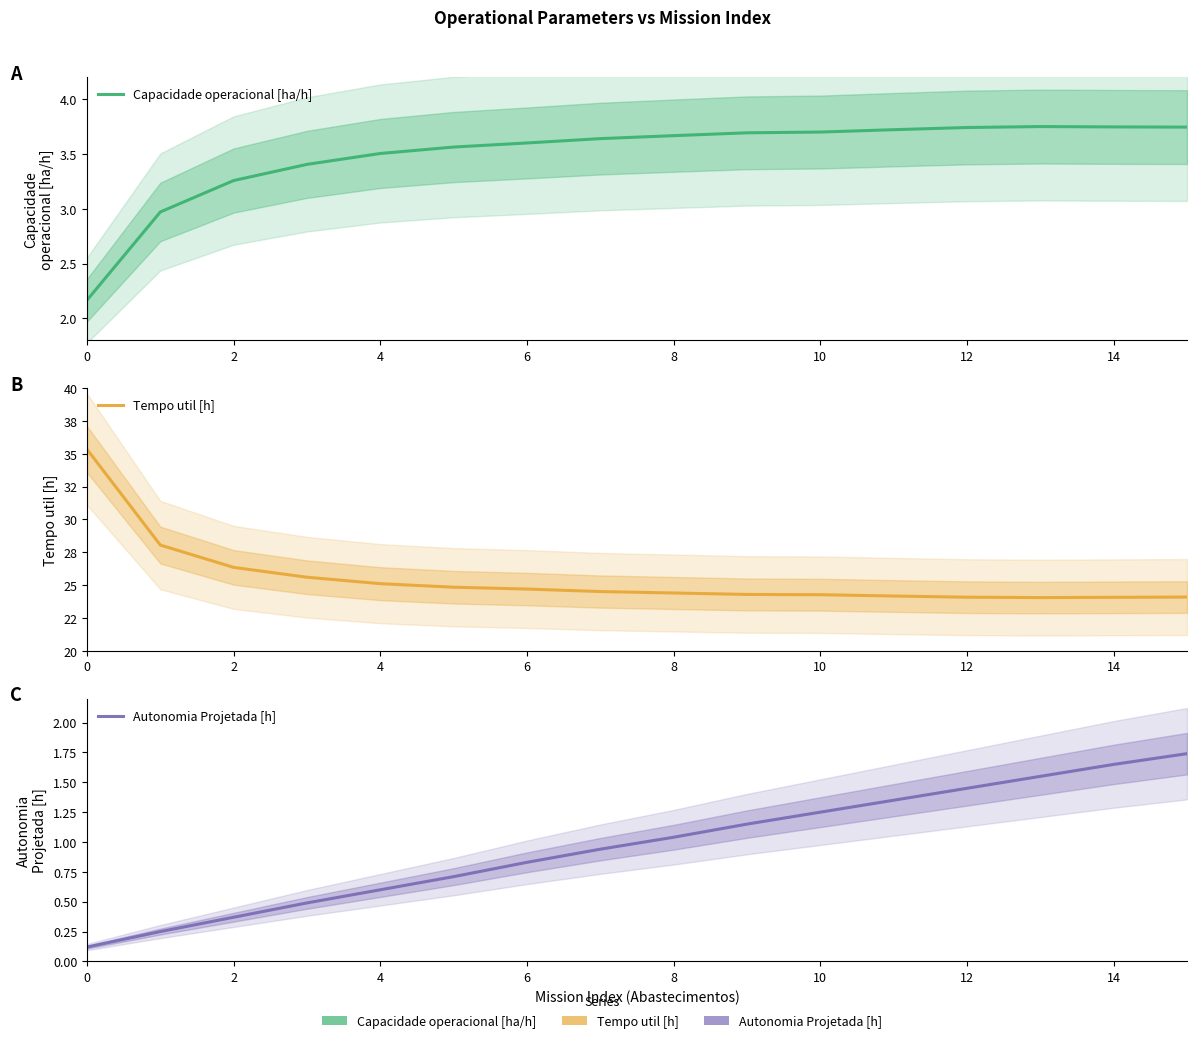

Rank the series at 14 from highest to lowest value.

Tempo util [h], Capacidade operacional [ha/h], Autonomia Projetada [h]